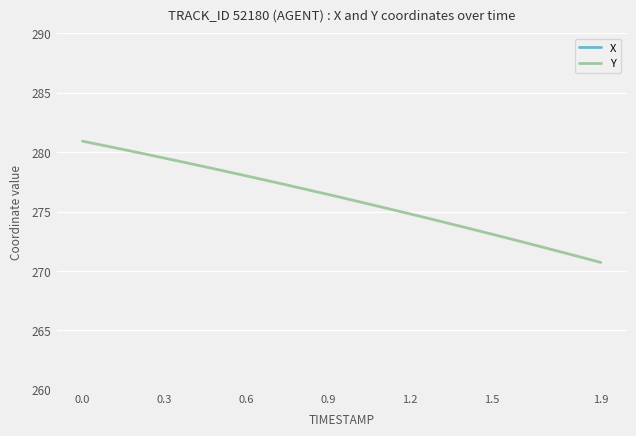

What is the lowest value of the Y series?

270.7